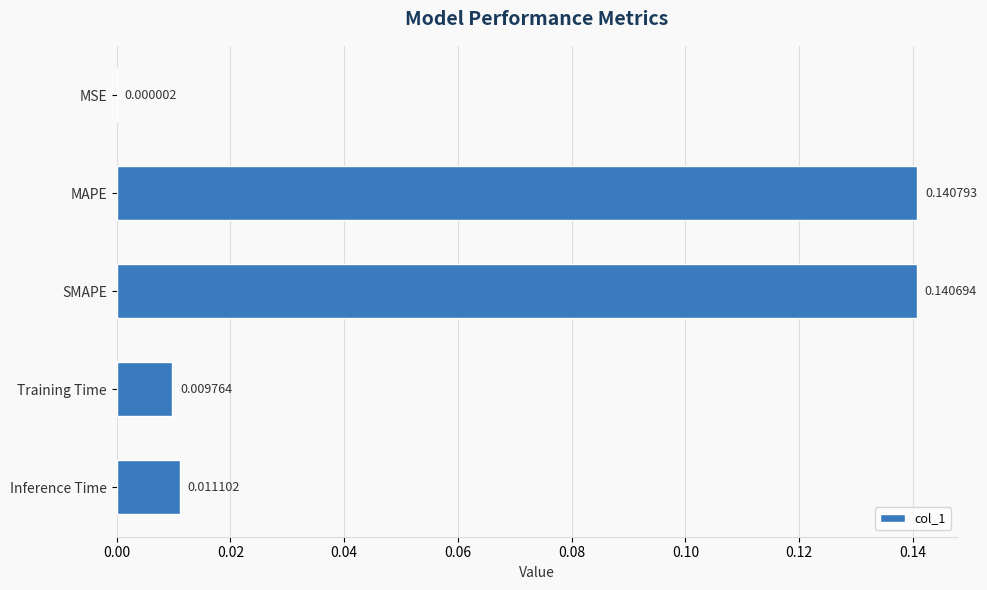

At which label is the value closest to 0?

MSE